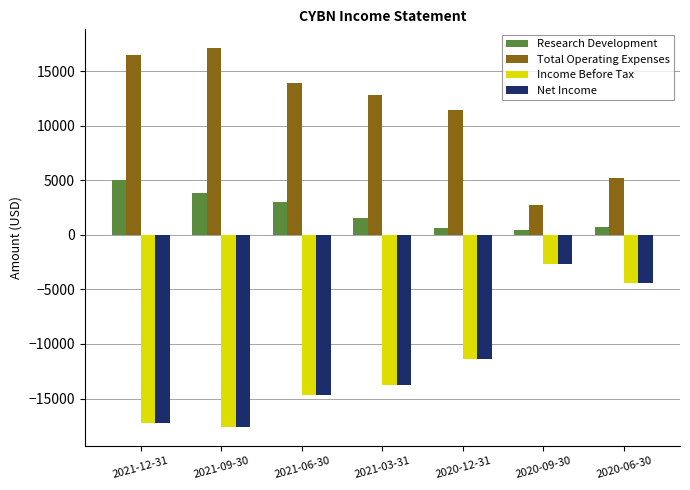

What is the average value of the Income Before Tax series?

-11686